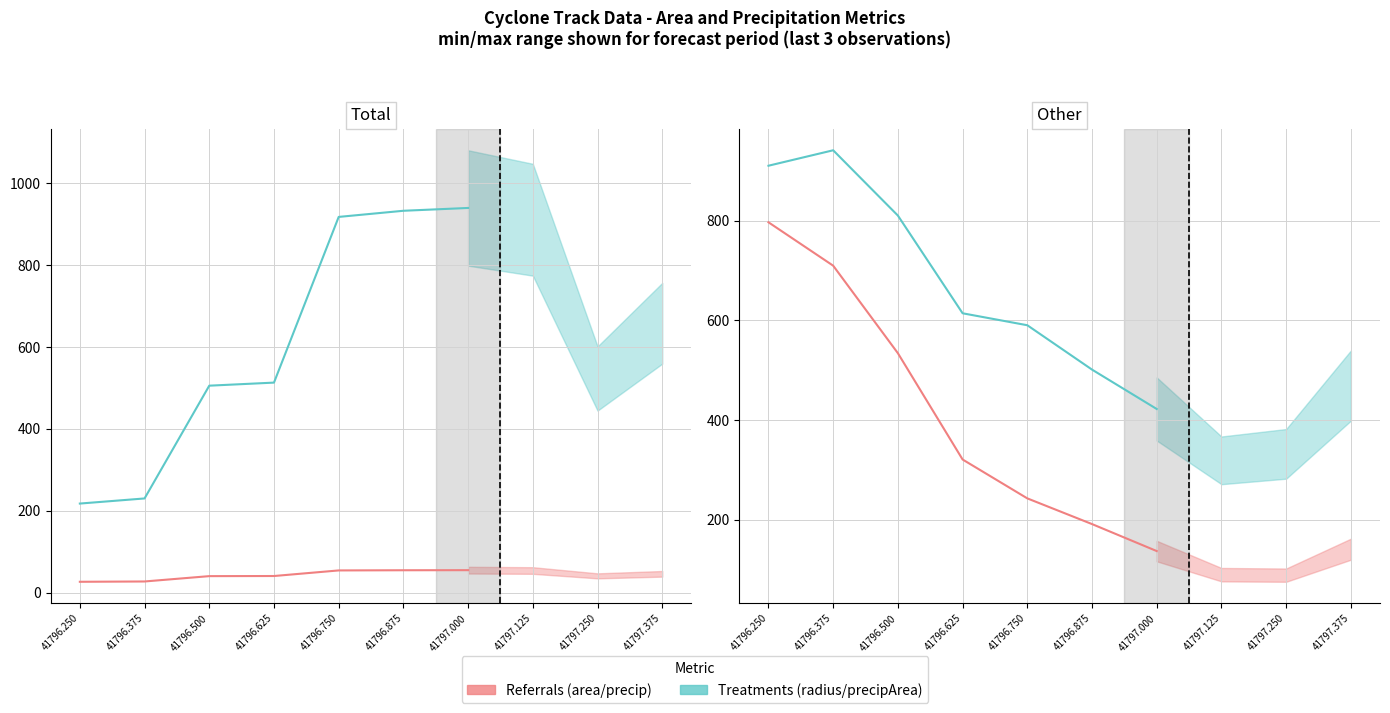

How many values in the area (km² /1000) series exceed 513?

4